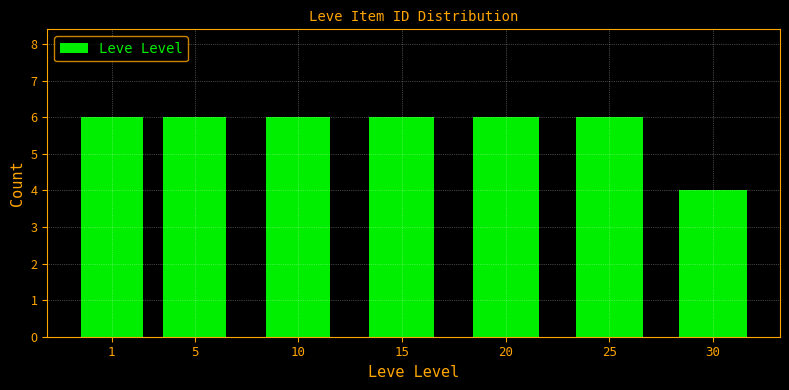

Reading left to right, list all the values displayed in this chart.

1=6	5=6	10=6	15=6	20=6	25=6	30=4